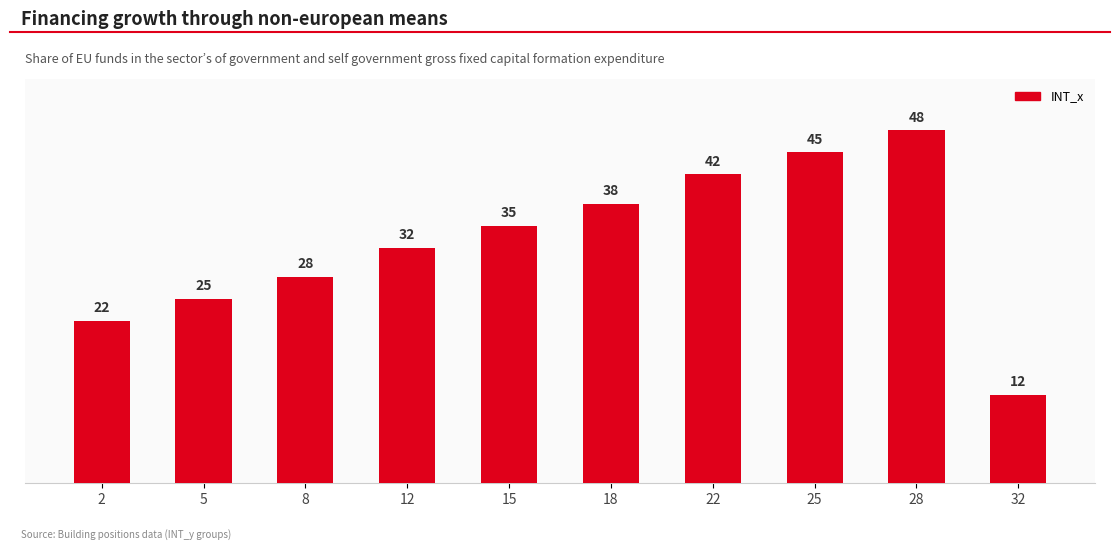

Are the bars horizontal?

No